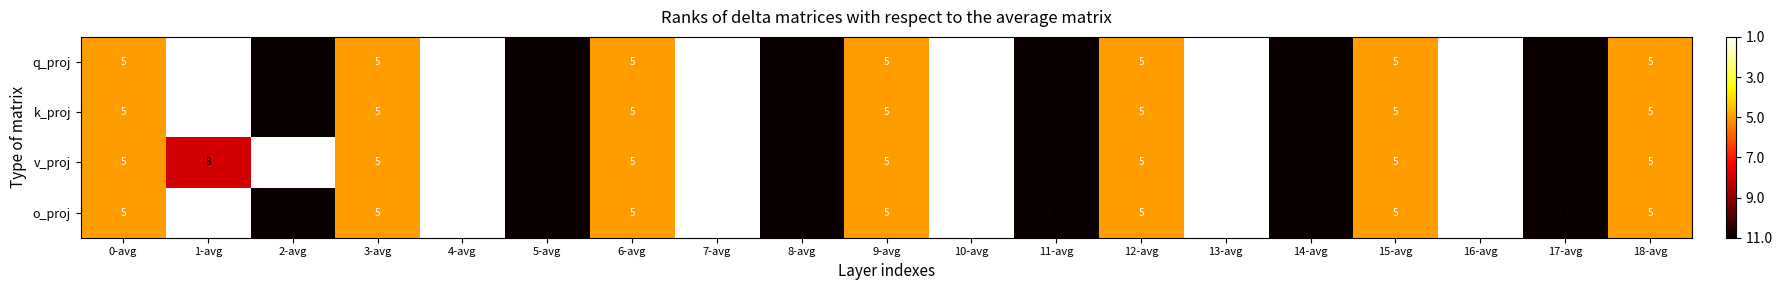

True or false: v_proj has a value of 8 at 1-avg.

True